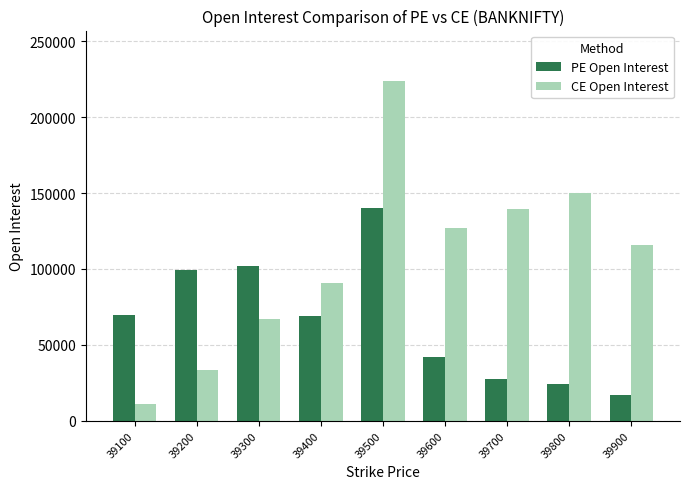

What is the spread (max minus min) of values at 39200?

65481